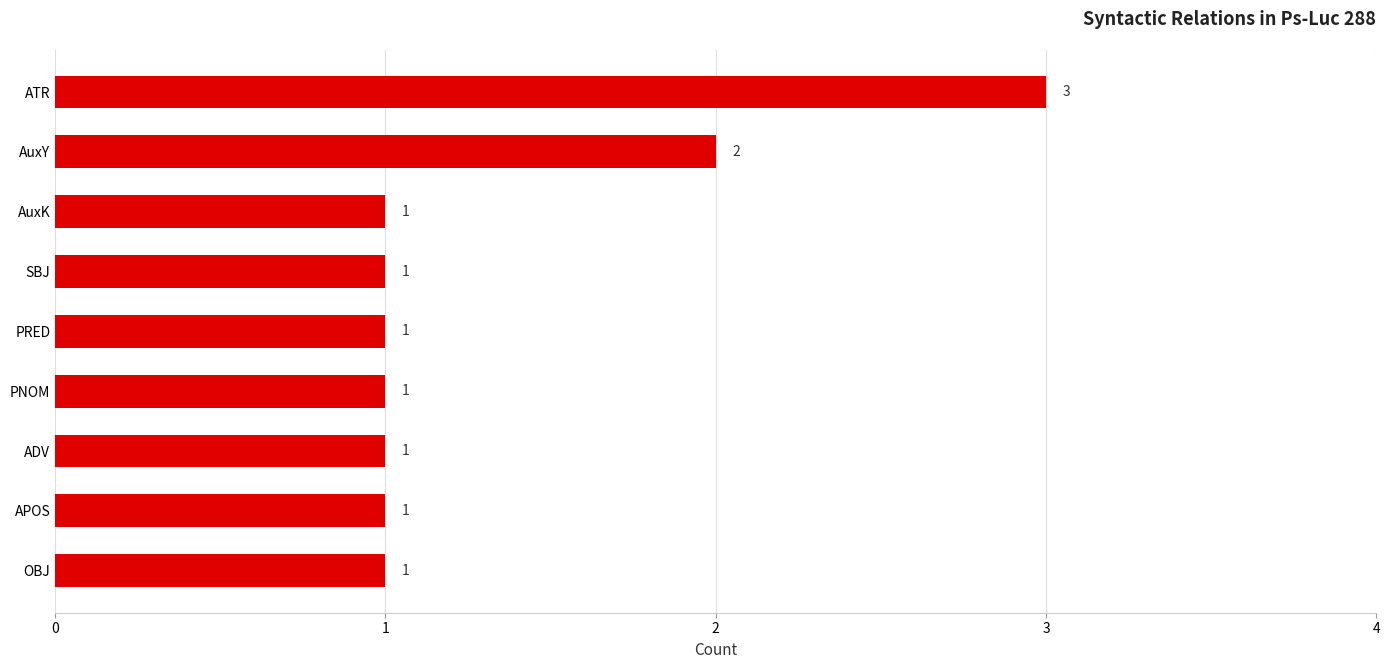

Reading bottom to top, list all the values displayed in this chart.

1	1	1	1	1	1	1	2	3